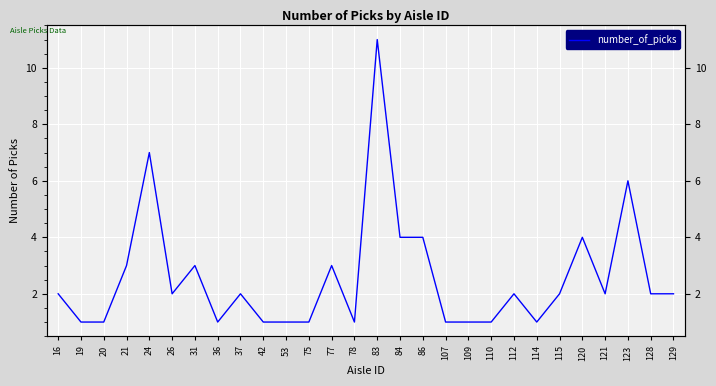

Rank the categories by value from lowest to highest.

19, 20, 36, 42, 53, 75, 78, 107, 109, 110, 114, 16, 26, 37, 112, 115, 121, 128, 129, 21, 31, 77, 84, 86, 120, 123, 24, 83